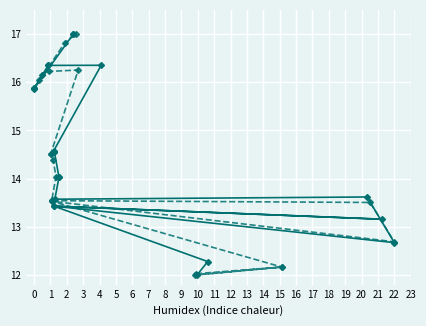

Which series changed the most between 8 and 10?

x1/y1